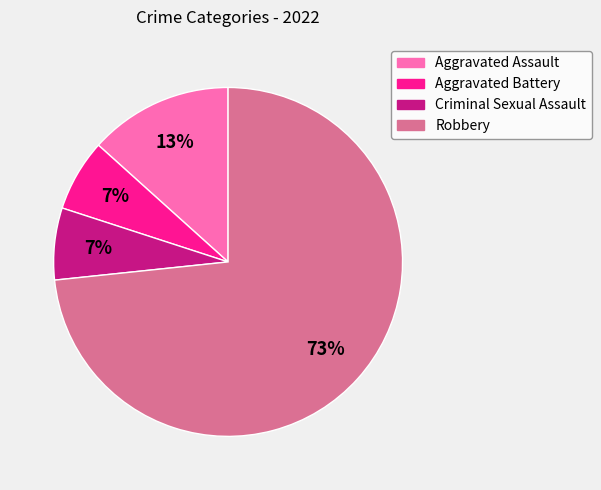

How many segments does this pie chart have?

4